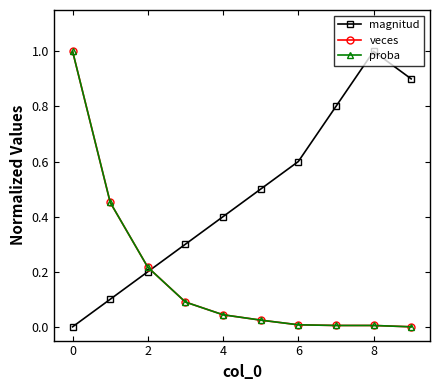

Rank the series by their maximum value, from lowest to highest.

magnitud, veces, proba